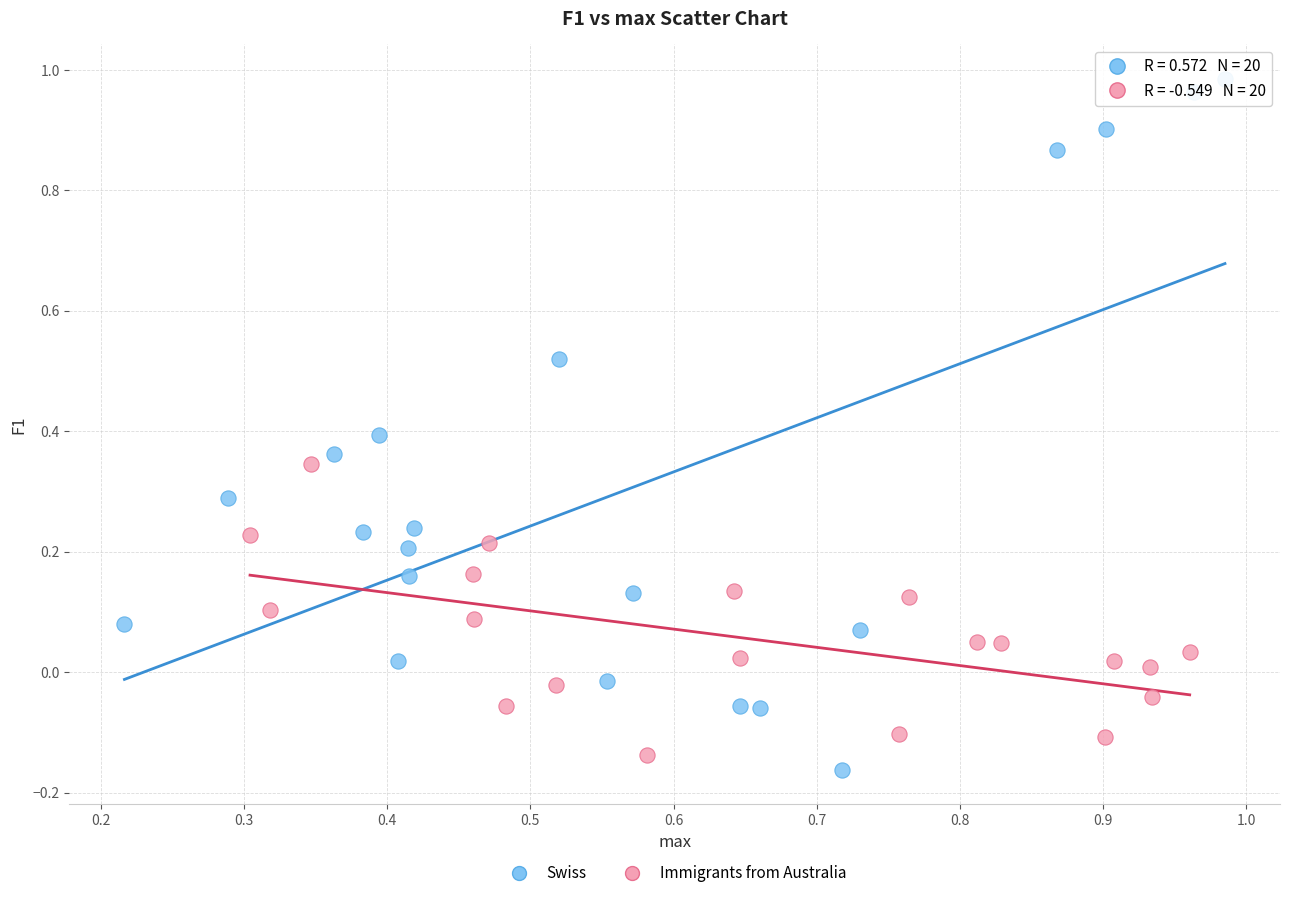

Which series contains the lowest Y value?

Swiss